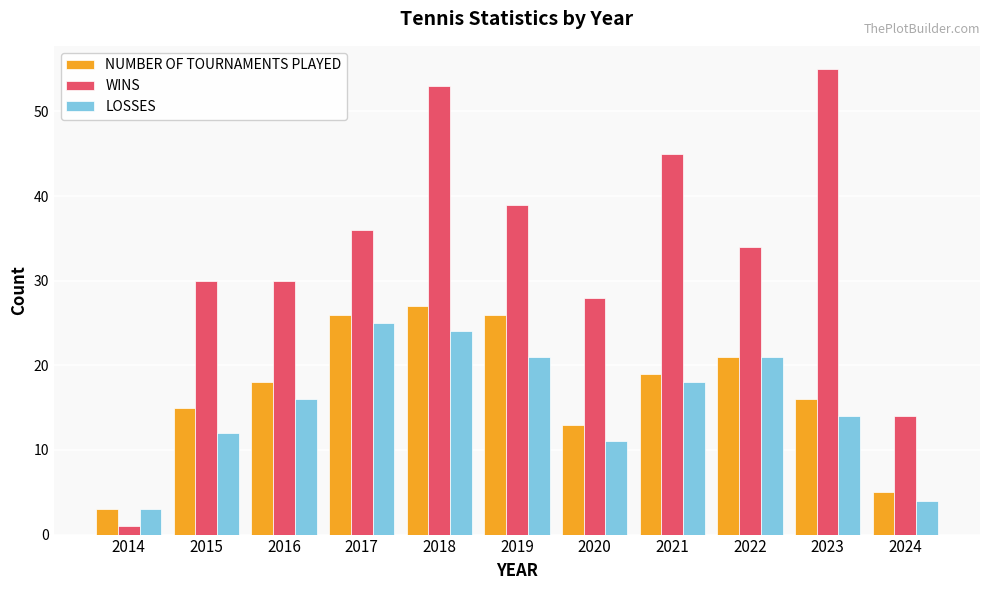

What is the difference between the maximum and minimum values in the NUMBER OF TOURNAMENTS PLAYED series?

24